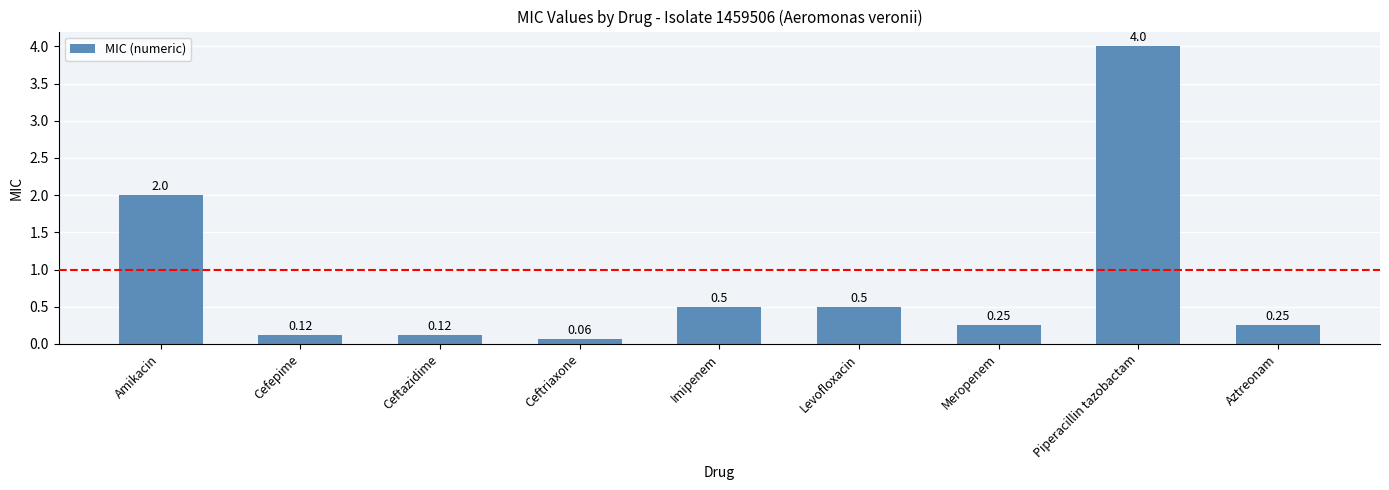

True or false: the data shows 0.2 at Imipenem.

False